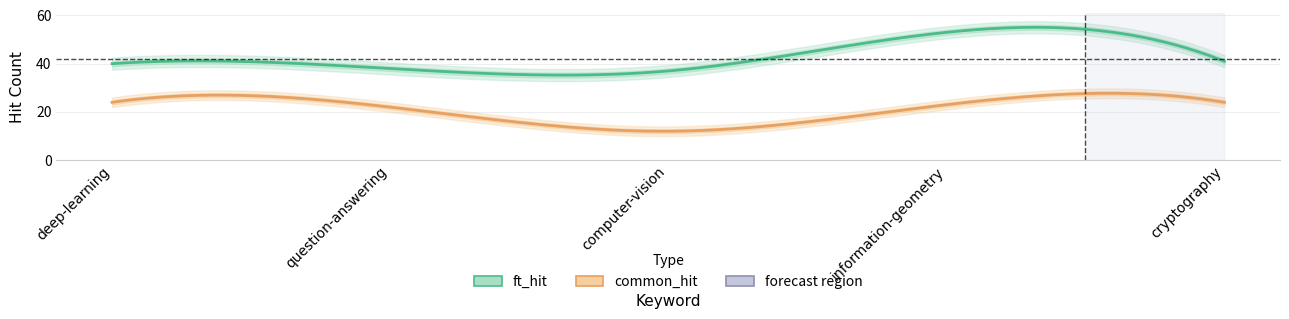

What is the difference between the ft_hit values at information-geometry and computer-vision?

16